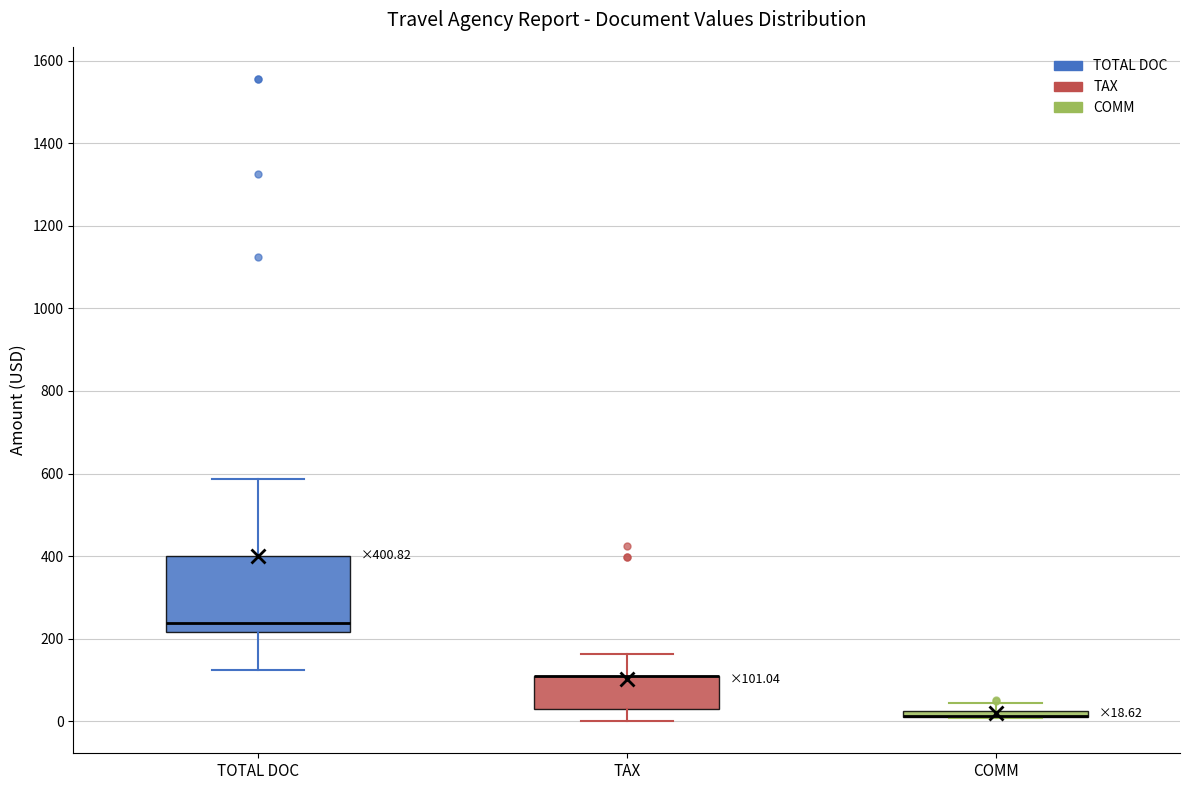

Comparing the boxes themselves (not the whiskers), which one is the tallest?

TOTAL DOC